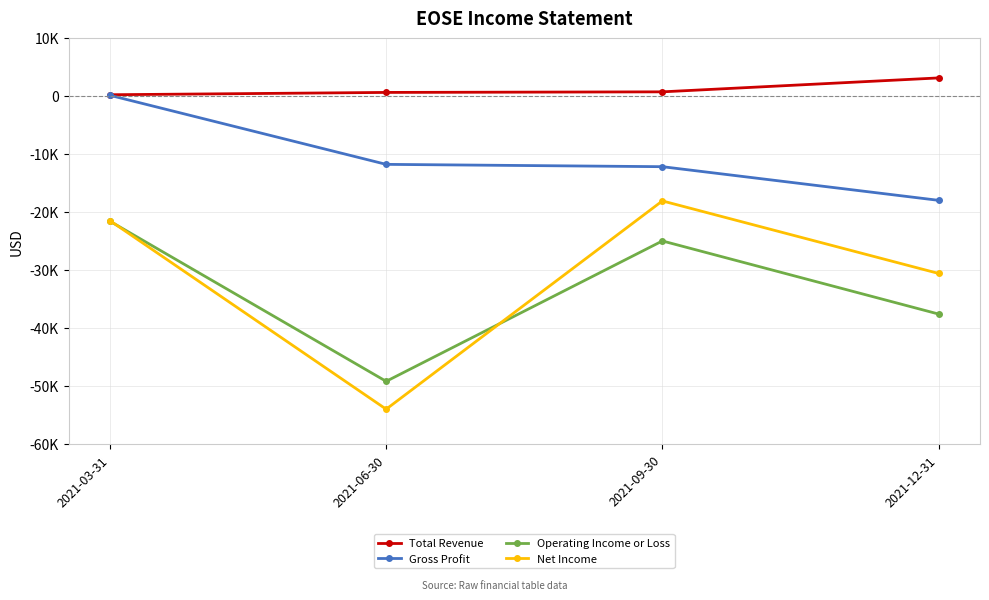

True or false: Gross Profit has a value of -16836 at 2021-09-30.

False